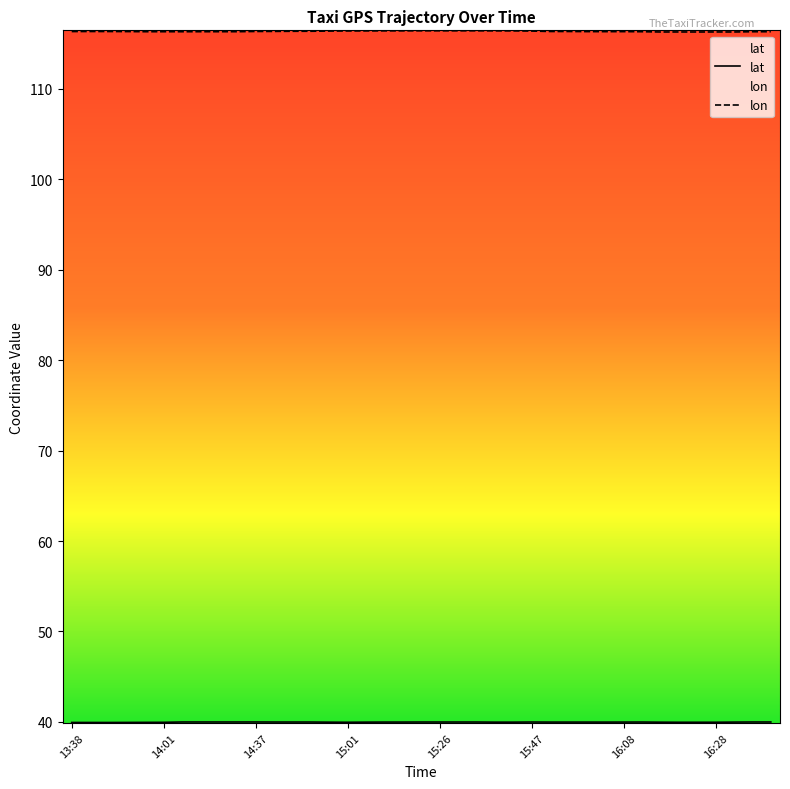

What is the spread (max minus min) of values at 16:03?

76.4